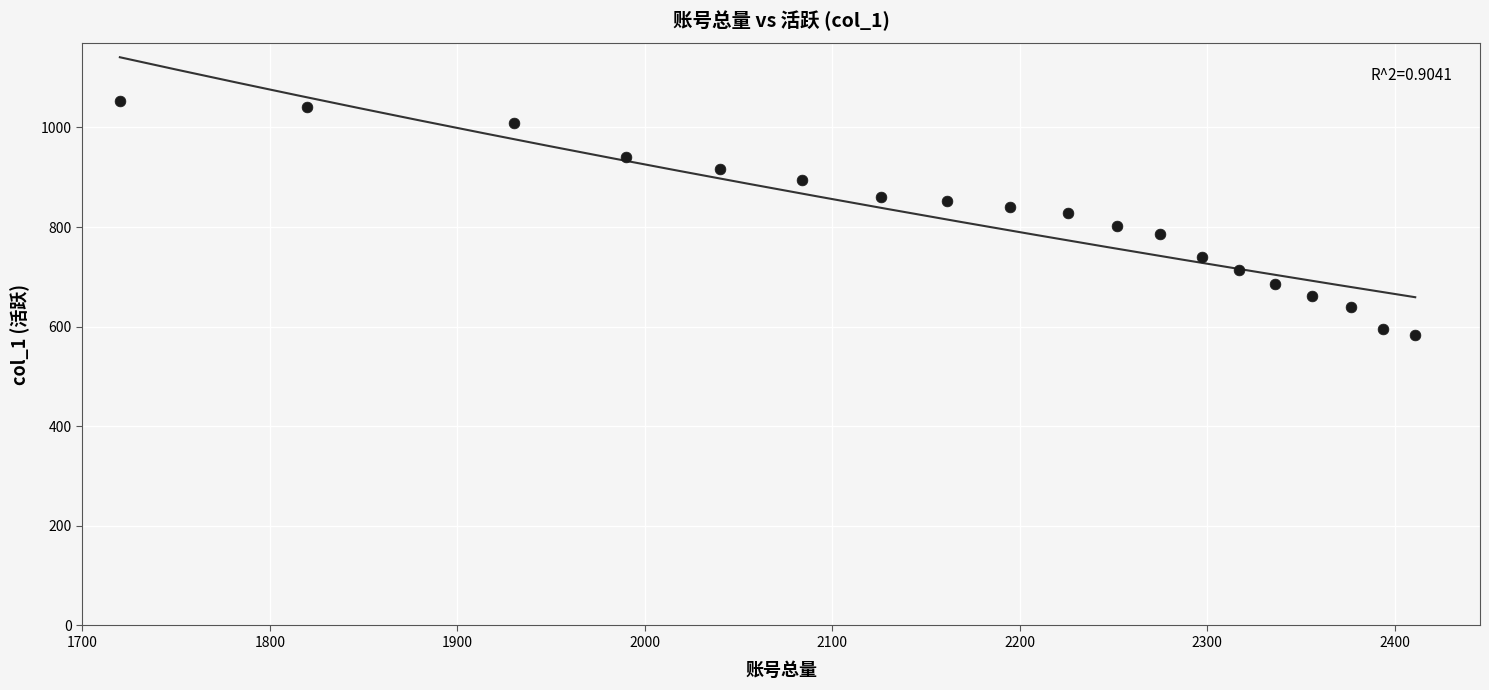

What is the range of X values (max minus min)?

691.0